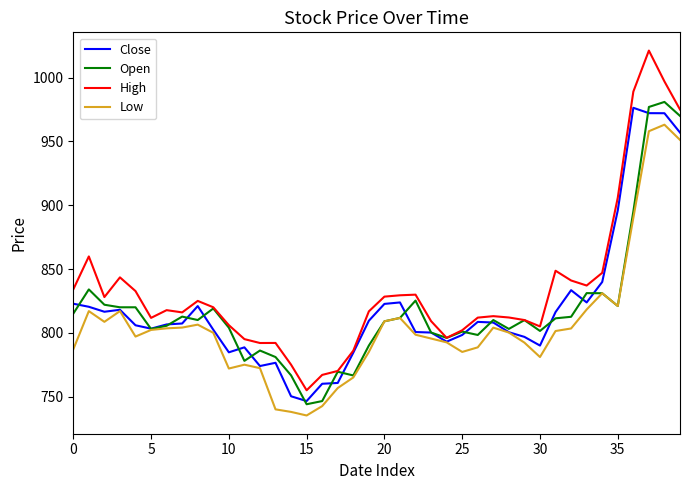

What is the lowest value of the High series?

755.0